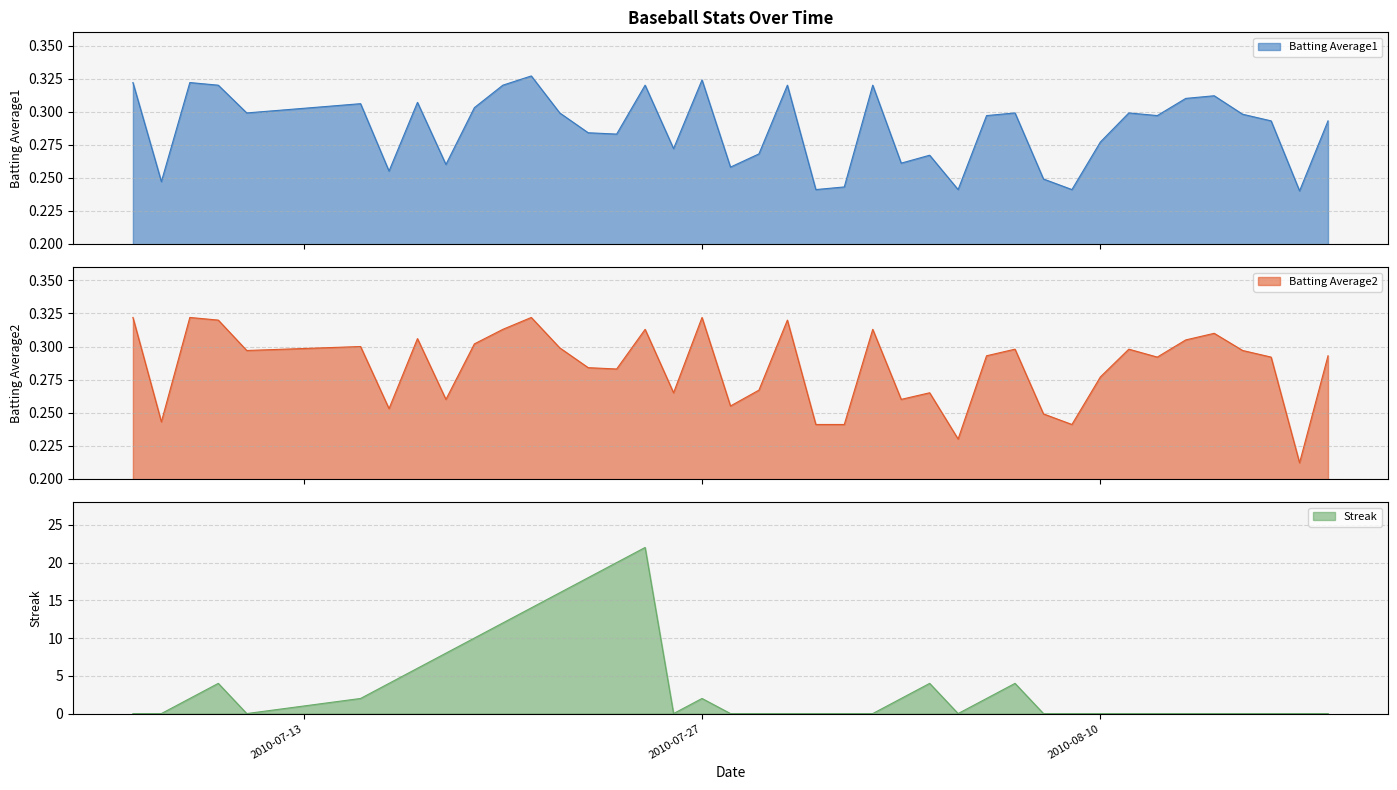

What is the highest value of the Streak series?

22